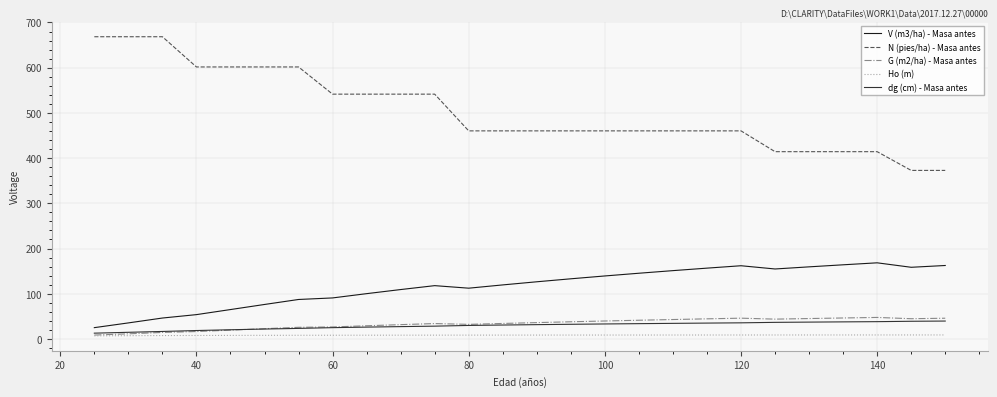

Which series has the largest total across all categories?

N (pies/ha) - Masa antes